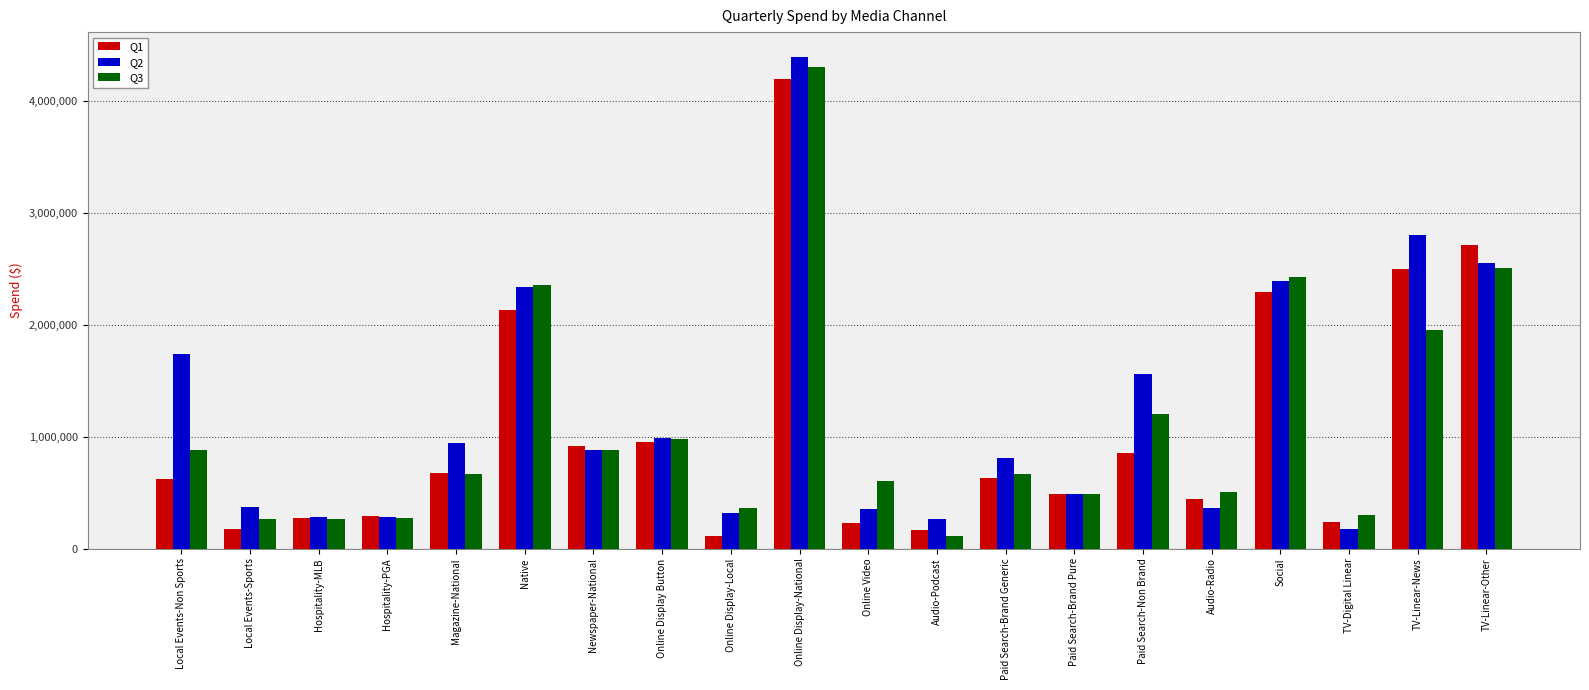

What is the spread (max minus min) of values at Local Events-Sports?

198790.0